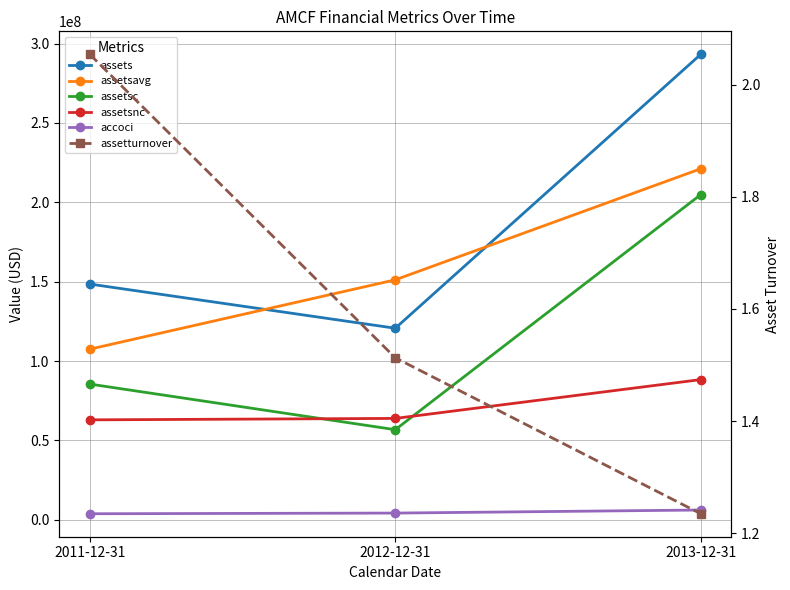

What position from the right is 2012-12-31?

2